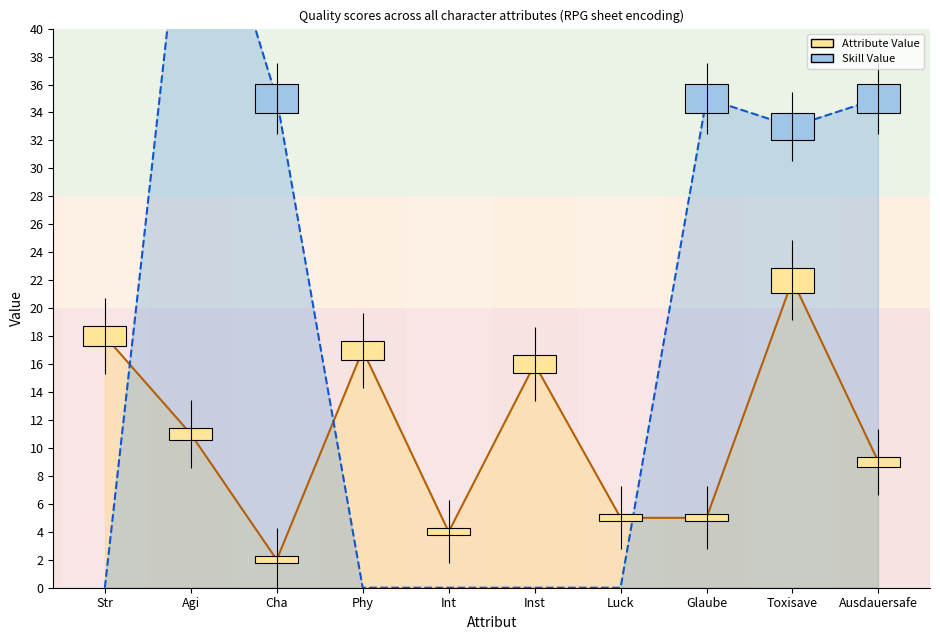

At which category is the sum across all series the highest?

Agi